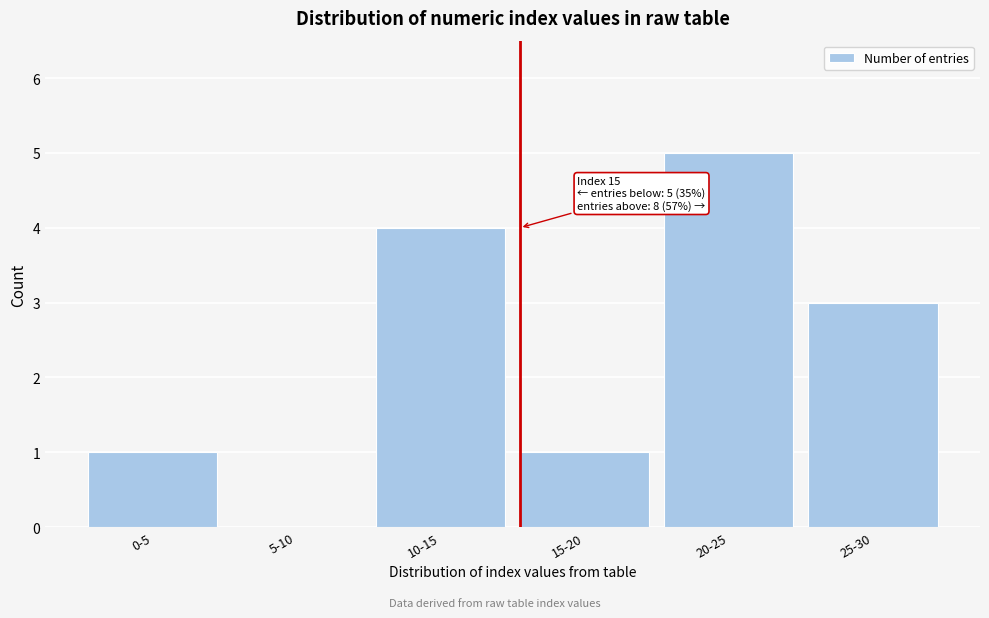

Reading left to right, what are all the values shown in this chart?

0-5=1	5-10=0	10-15=4	15-20=1	20-25=5	25-30=3